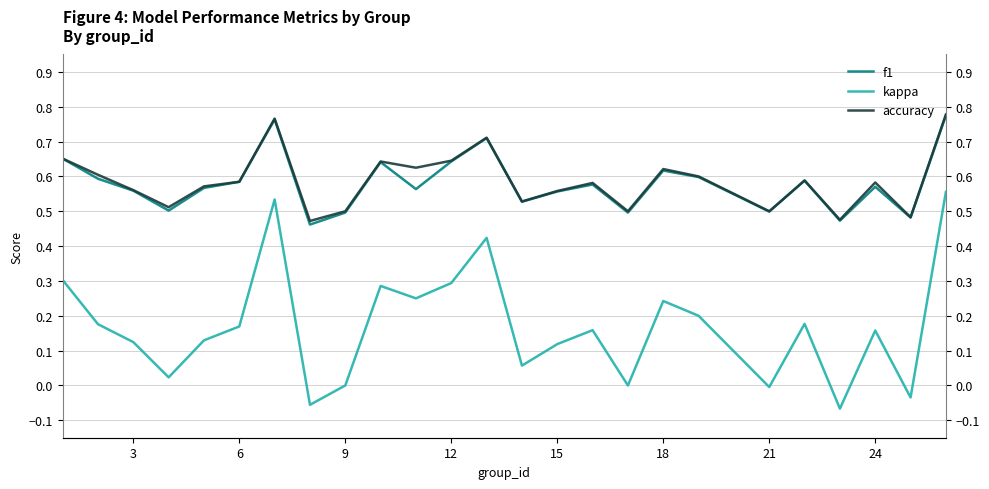

Which series has the largest range (max minus min)?

kappa